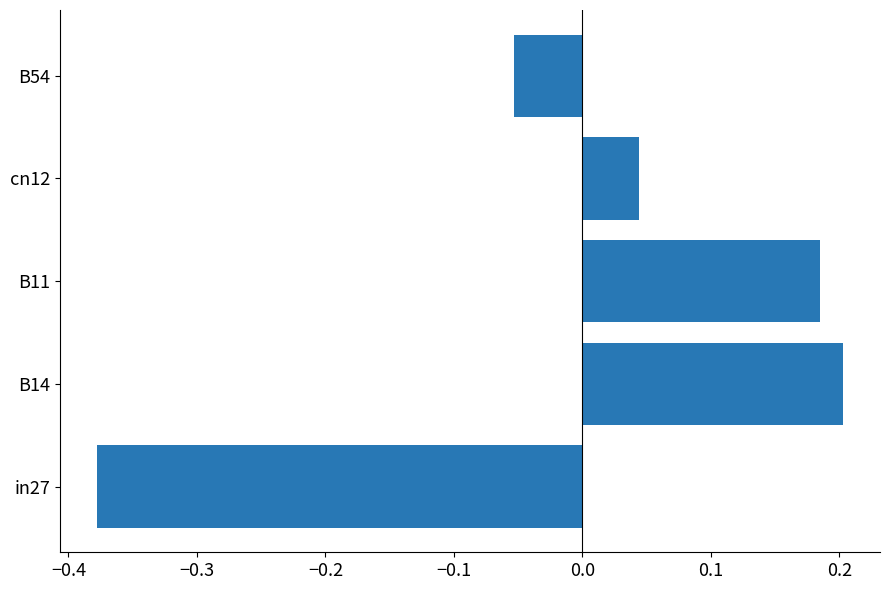

What is the difference between the values at in27 and B11?

0.6